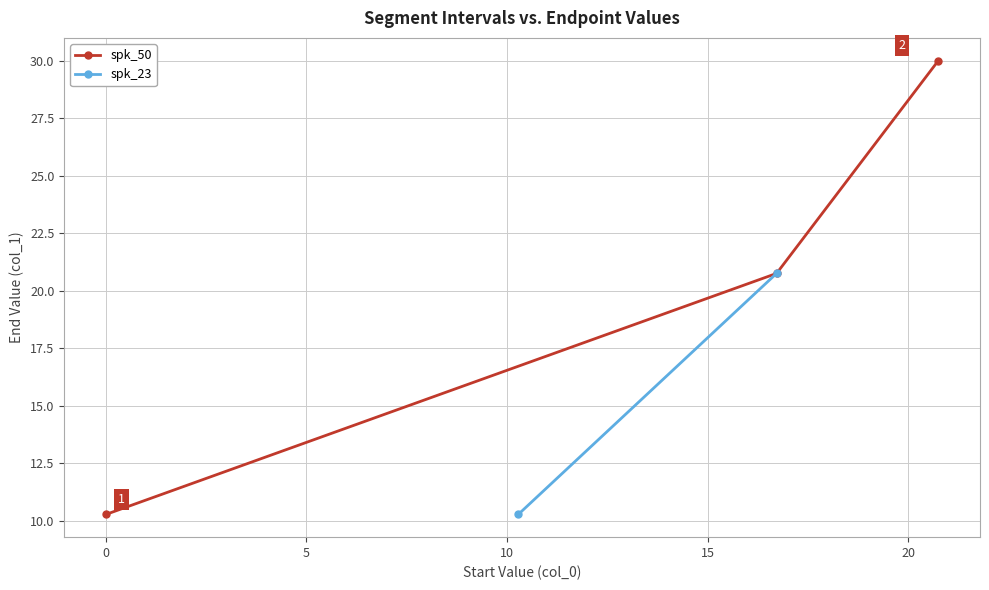

Does the chart have visible grid lines?

Yes